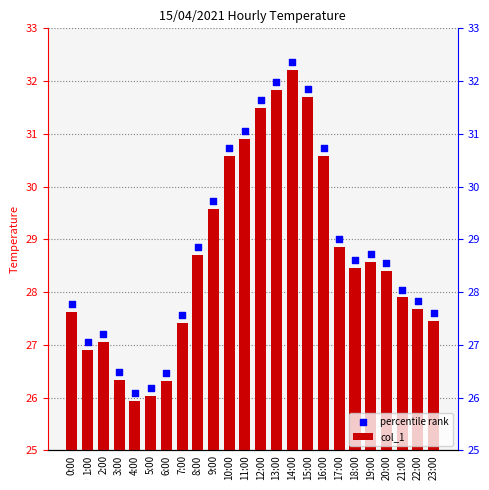

Is the value of col_1 at 5:00 greater than the value of percentile rank at 11:00?

No